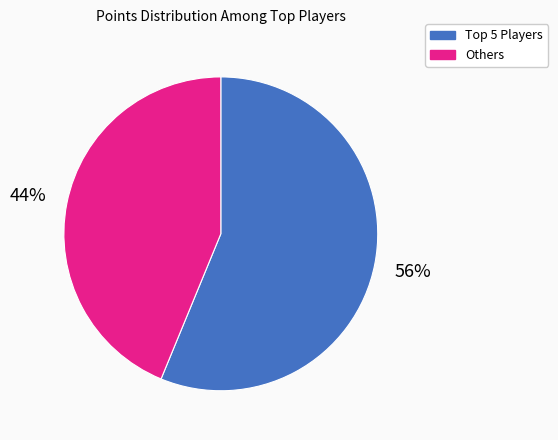

Does any single category account for the majority?

Yes